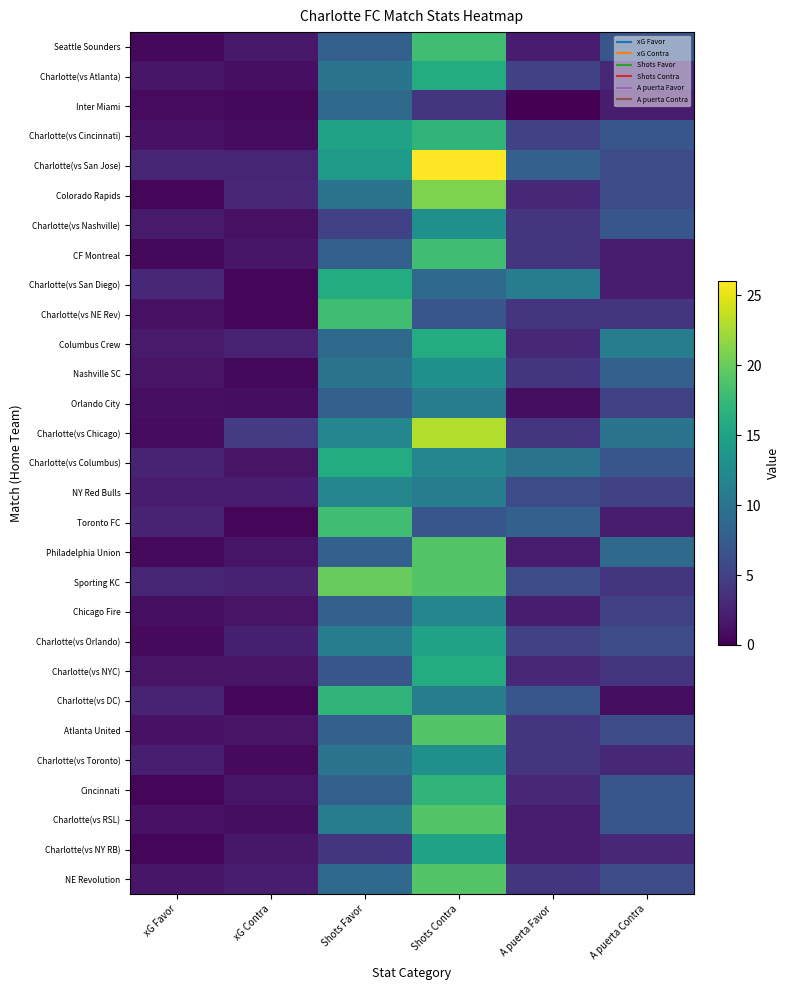

Rank the series at Shots Favor from highest to lowest value.

Sporting KC, Charlotte(vs NE Rev), Toronto FC, Charlotte(vs DC), Charlotte(vs San Diego), Charlotte(vs Columbus), Charlotte(vs Cincinnati), Charlotte(vs San Jose), Charlotte(vs Chicago), NY Red Bulls, Charlotte(vs Orlando), Charlotte(vs RSL), Charlotte(vs Atlanta), Colorado Rapids, Nashville SC, Charlotte(vs Toronto), Inter Miami, Columbus Crew, NE Revolution, Seattle Sounders, CF Montreal, Orlando City, Philadelphia Union, Chicago Fire, Atlanta United, Cincinnati, Charlotte(vs NYC), Charlotte(vs Nashville), Charlotte(vs NY RB)